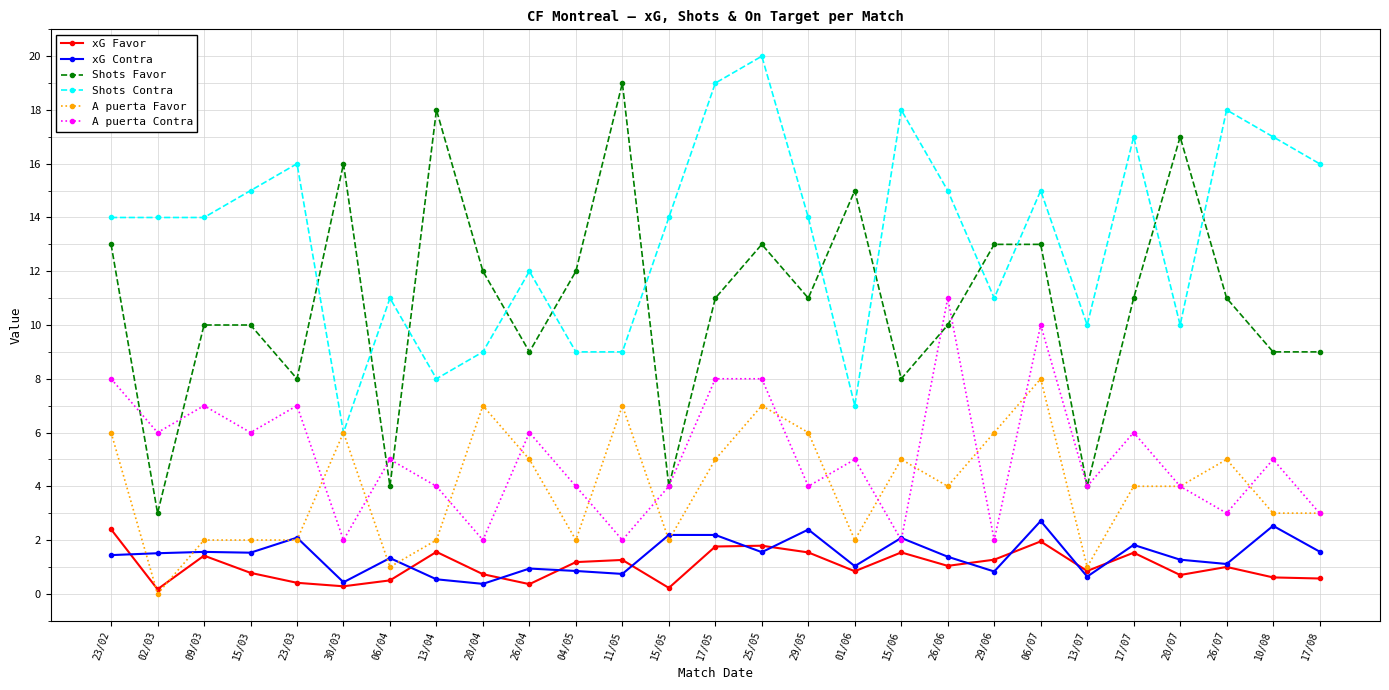

The value of A puerta Favor at 26/04 is 6.8. True or false?

False